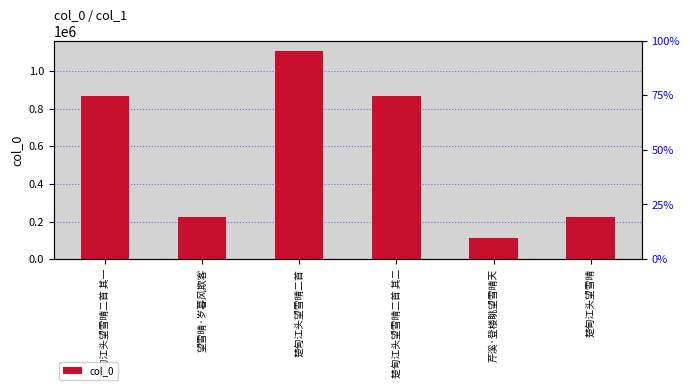

Is it true that the value at 楚甸江头望雪晴二首 is 1607596?

False